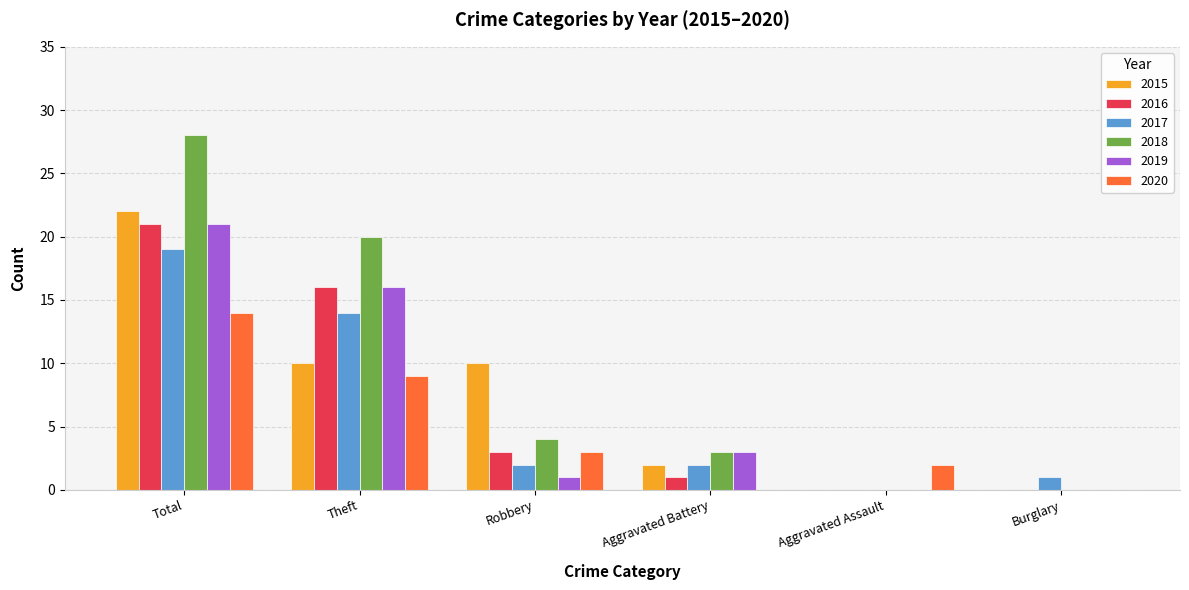

At which category is the sum across all series the highest?

Total